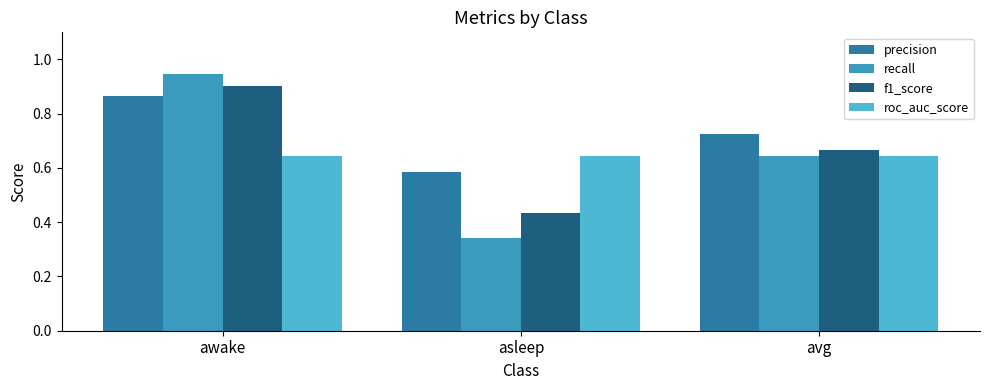

Rank the series at awake from lowest to highest value.

roc_auc_score, precision, f1_score, recall